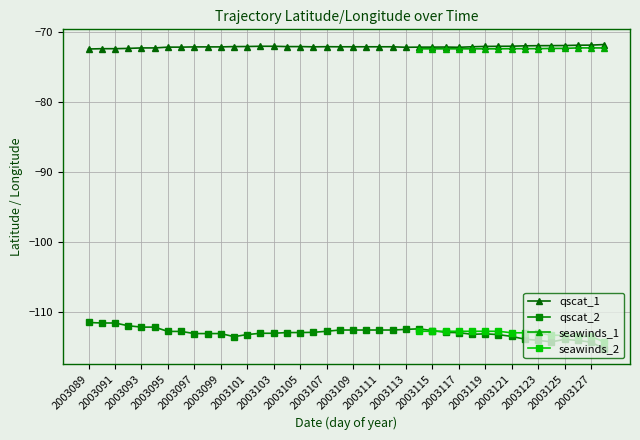

True or false: seawinds_1 has a value of -32.7 at 37.

False